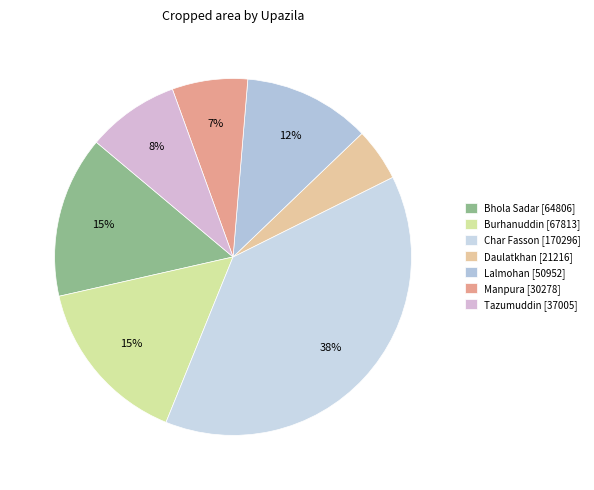

The Char Fasson slice represents 28% of the pie. True or false?

False